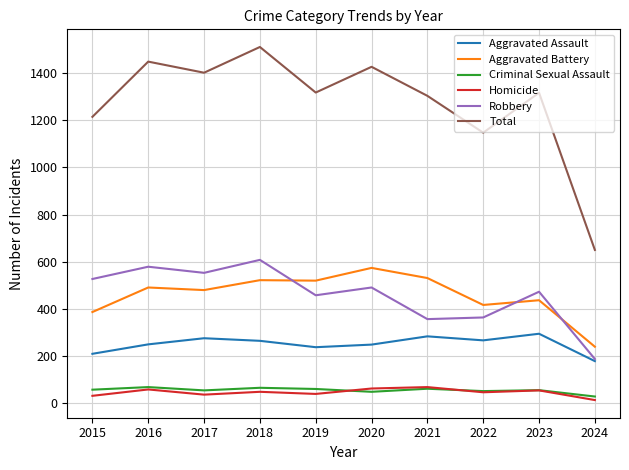

True or false: Total and Aggravated Battery intersect in this chart.

False